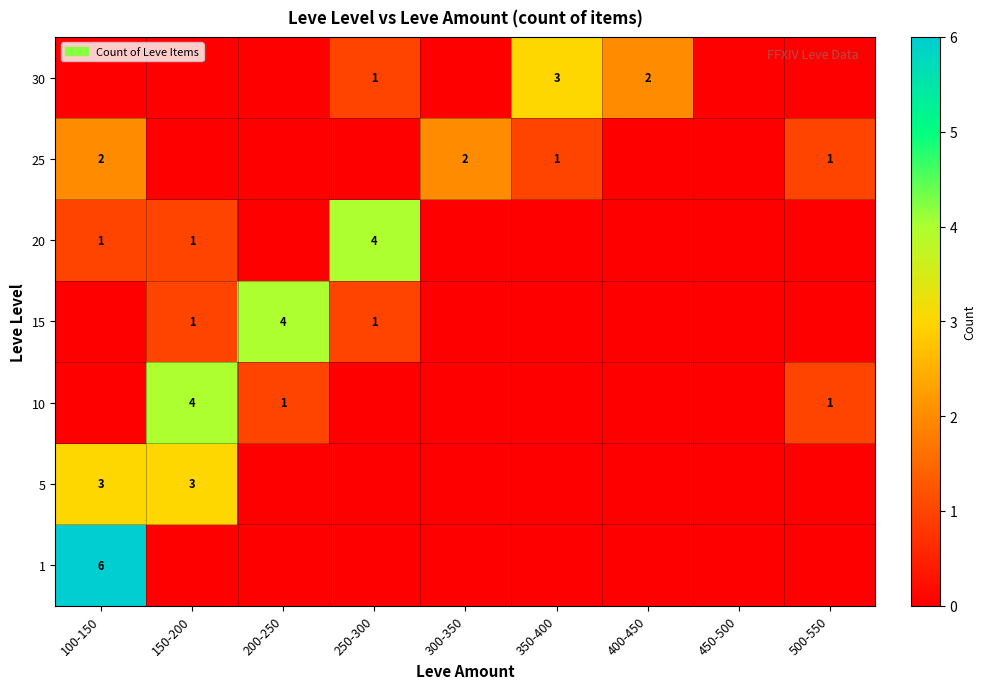

Is it true that 25 equals 1 at 350-400?

True